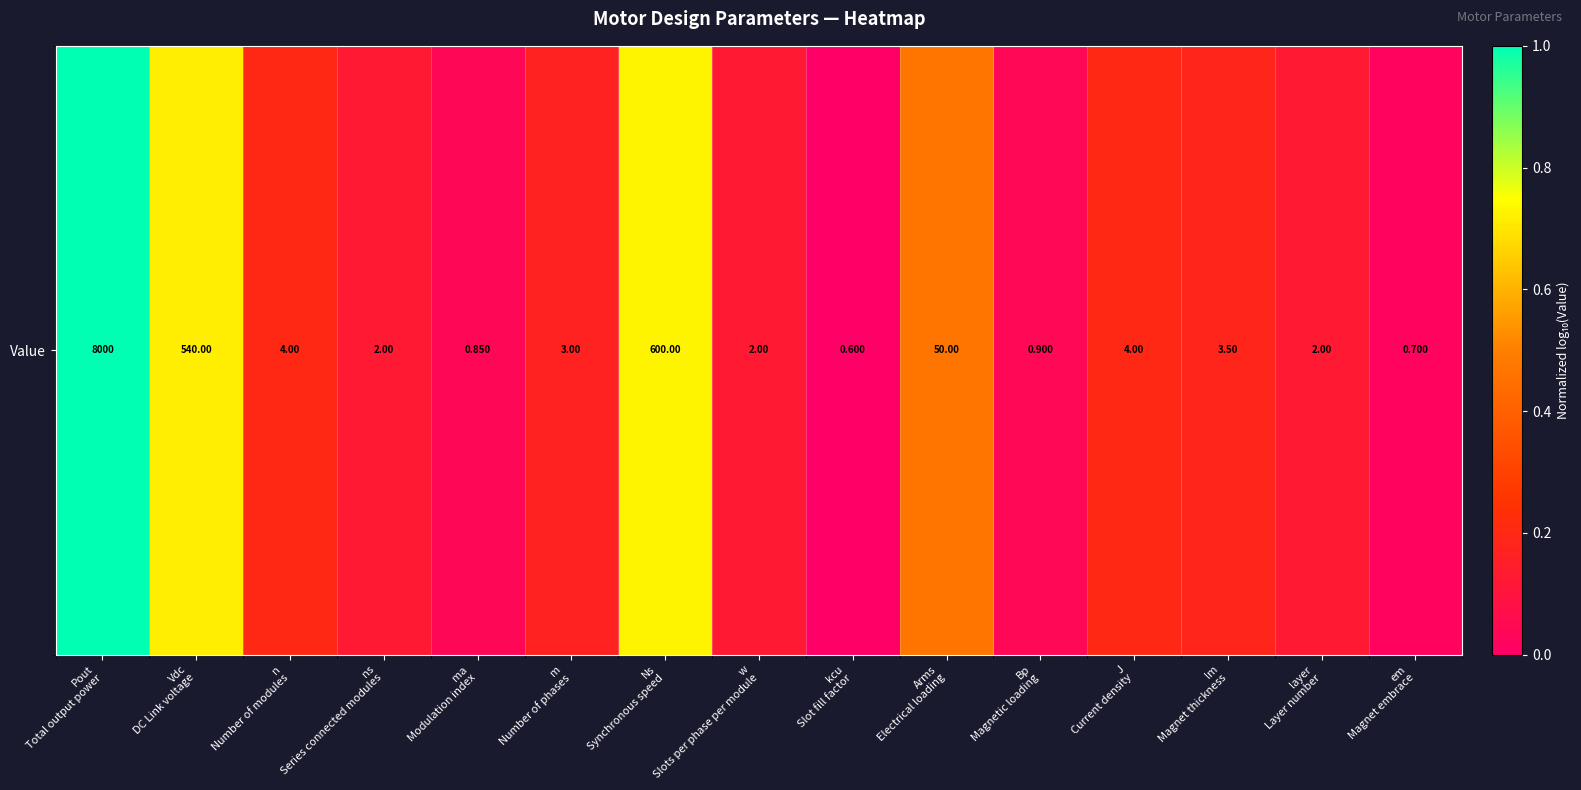

What is the difference between the maximum and second lowest values?

1.0